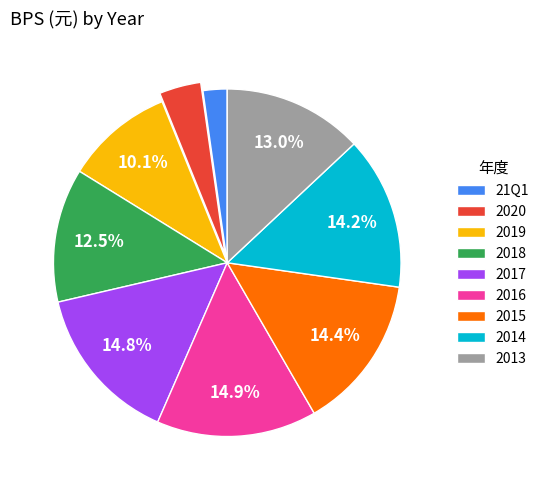

To the nearest percent, what percentage of the pie is 2013?

13%